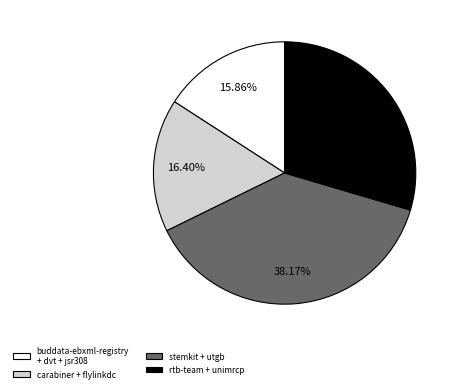

Which slice is the largest?

stemkit + utgb